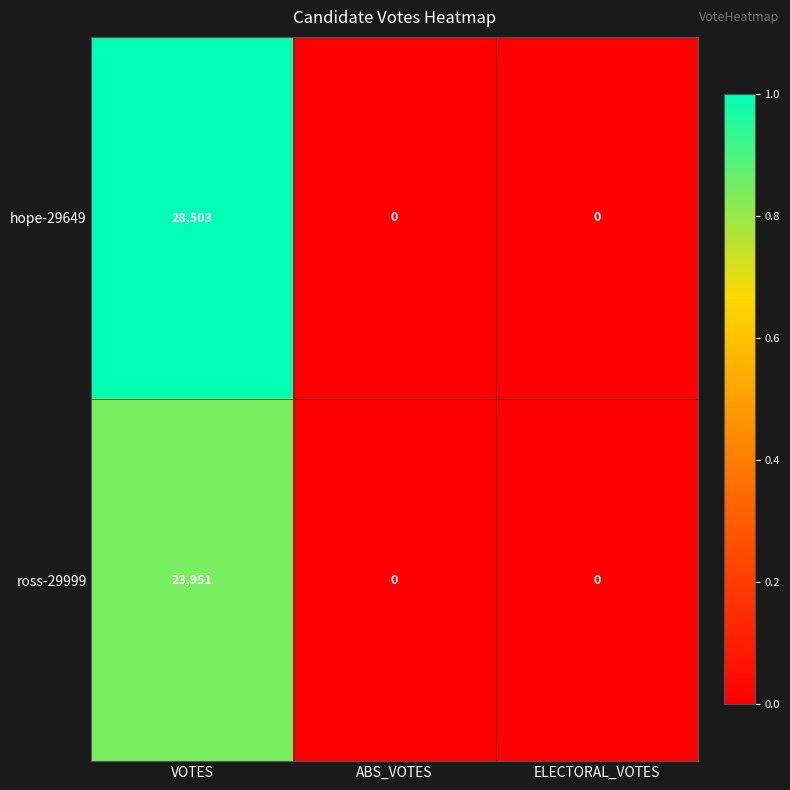

Which series has the widest spread of values?

hope-29649